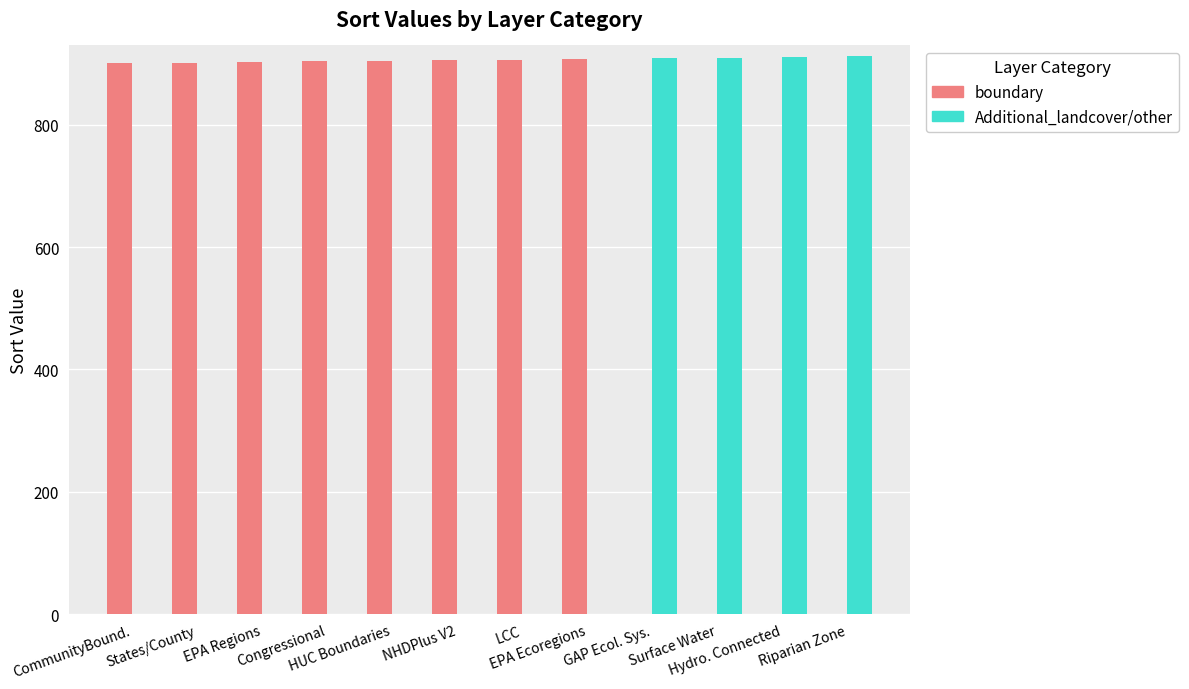

What is the label of the 10th bar from the right?

EPA Regions